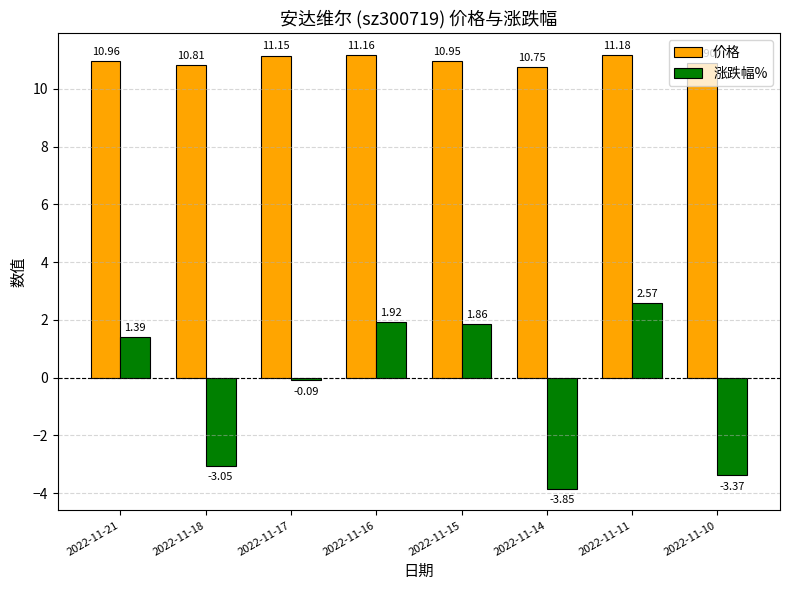

What is the difference between the highest and lowest values at 2022-11-10?

14.3